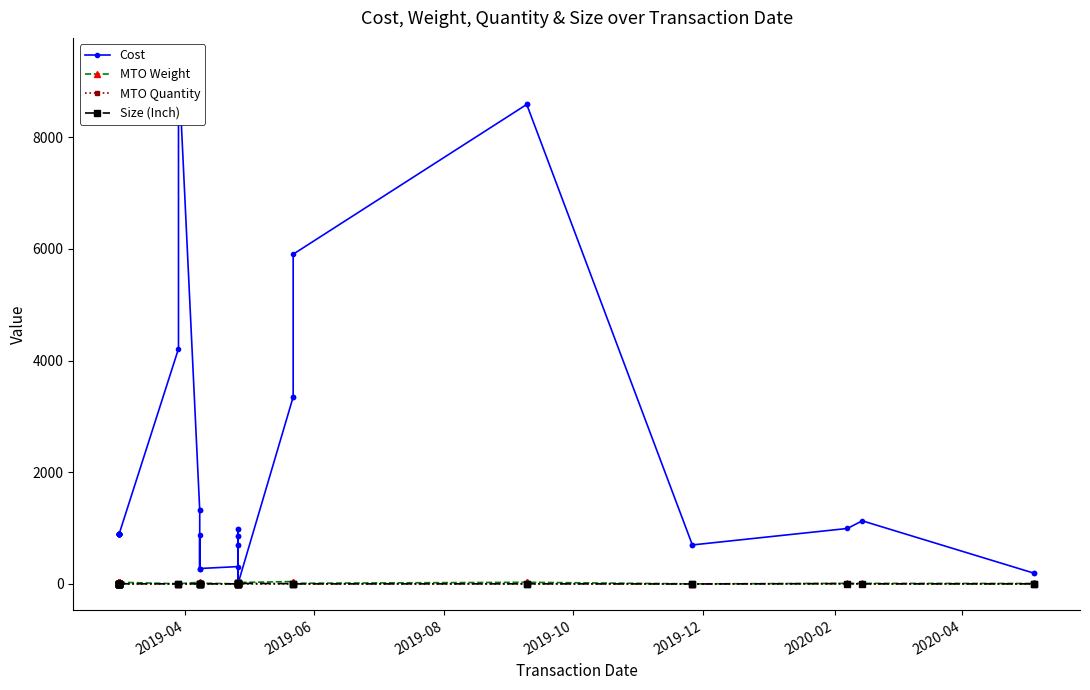

How many categories are shown in the chart?

40